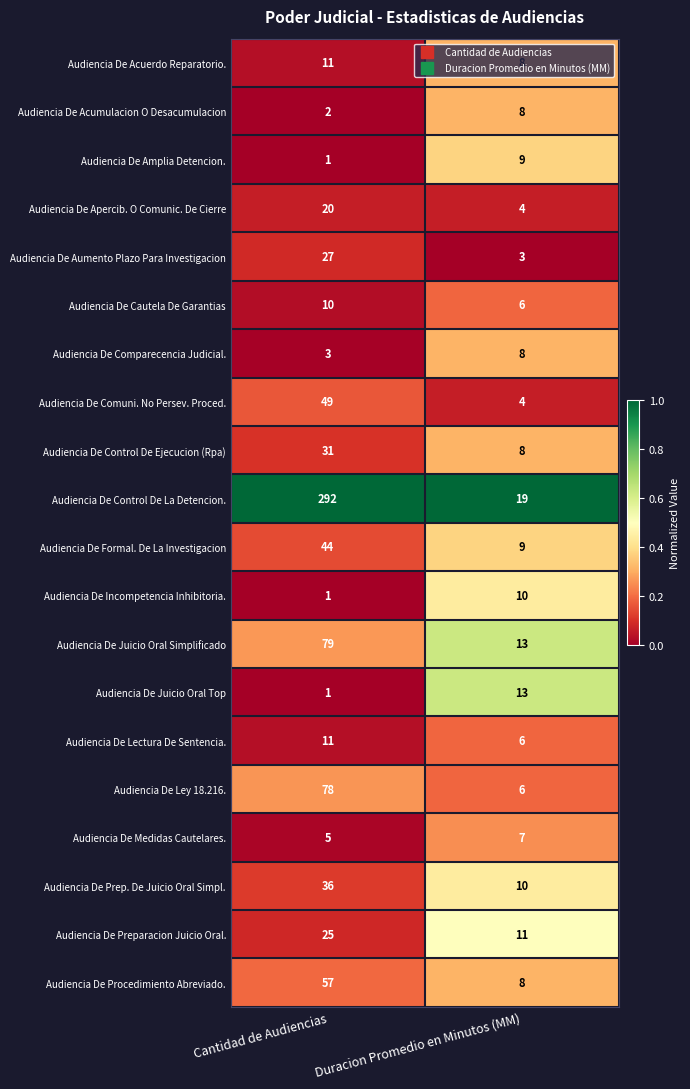

Which series has the largest range (max minus min)?

Audiencia De Control De La Detencion.